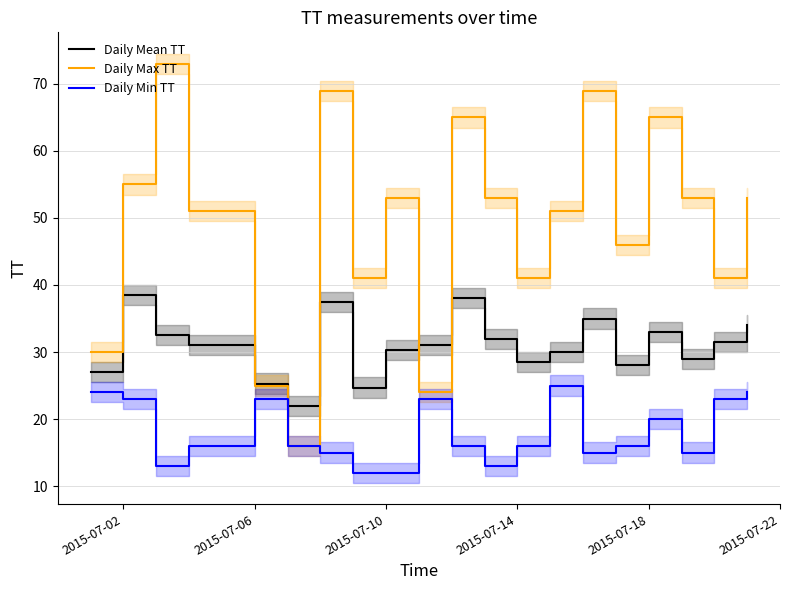

Is it true that Daily Max TT equals 28.3 at 2015-07-10?

False